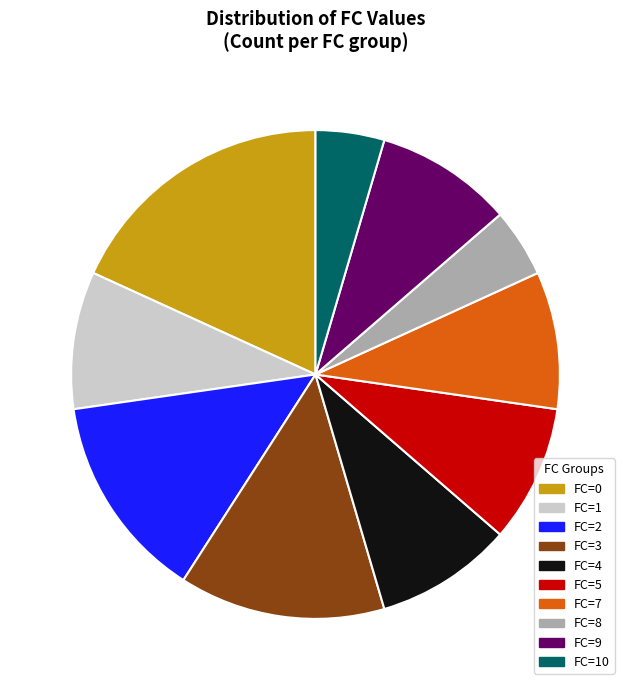

How many slices are in this pie chart?

10